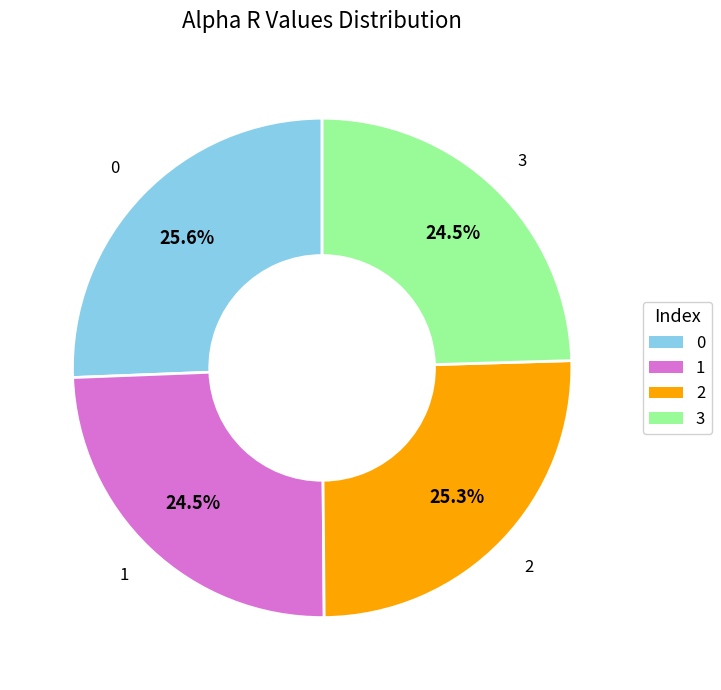

Is 3 the majority of the pie?

No